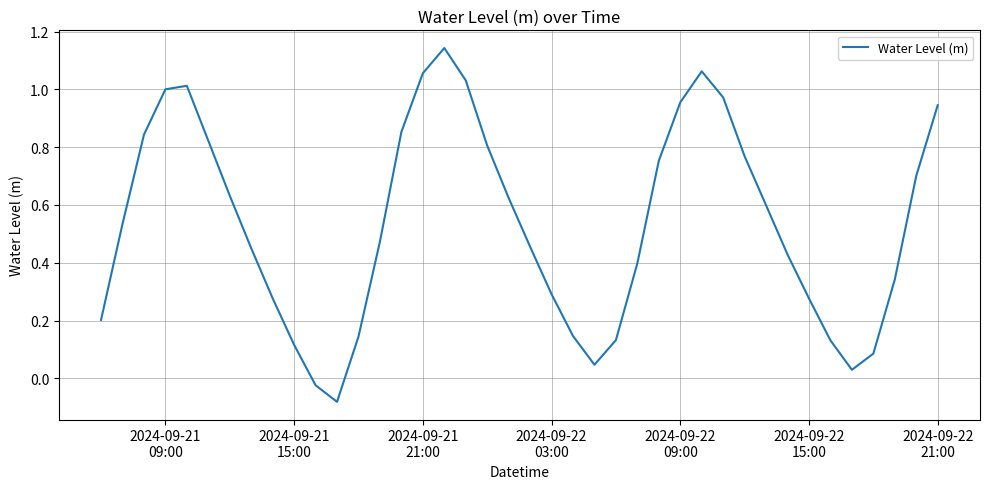

What is the difference between the maximum and minimum values?

1.2